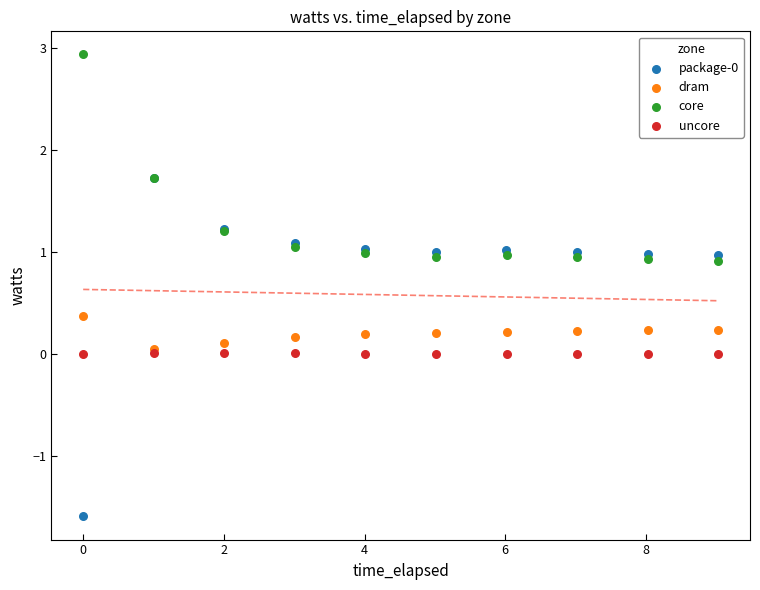

Which series contains the highest Y value?

core